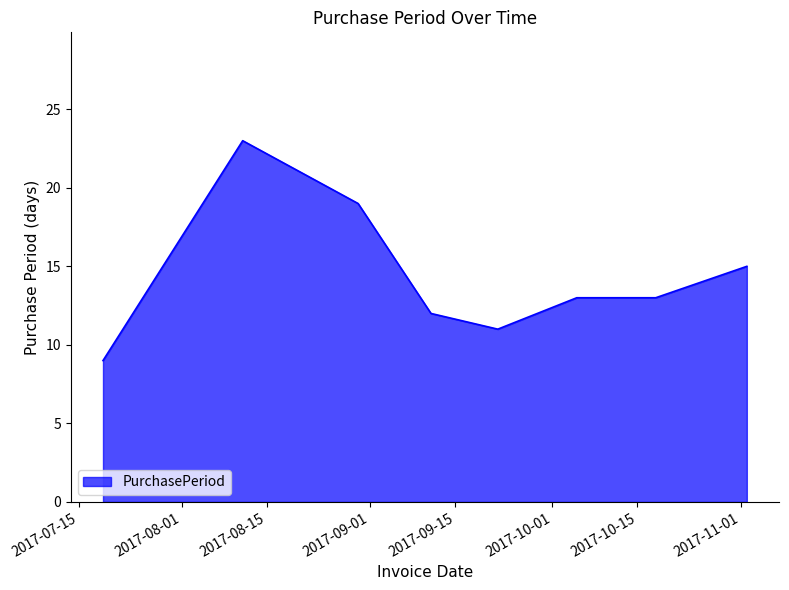

True or false: the data has more than 0 interior local peaks.

True